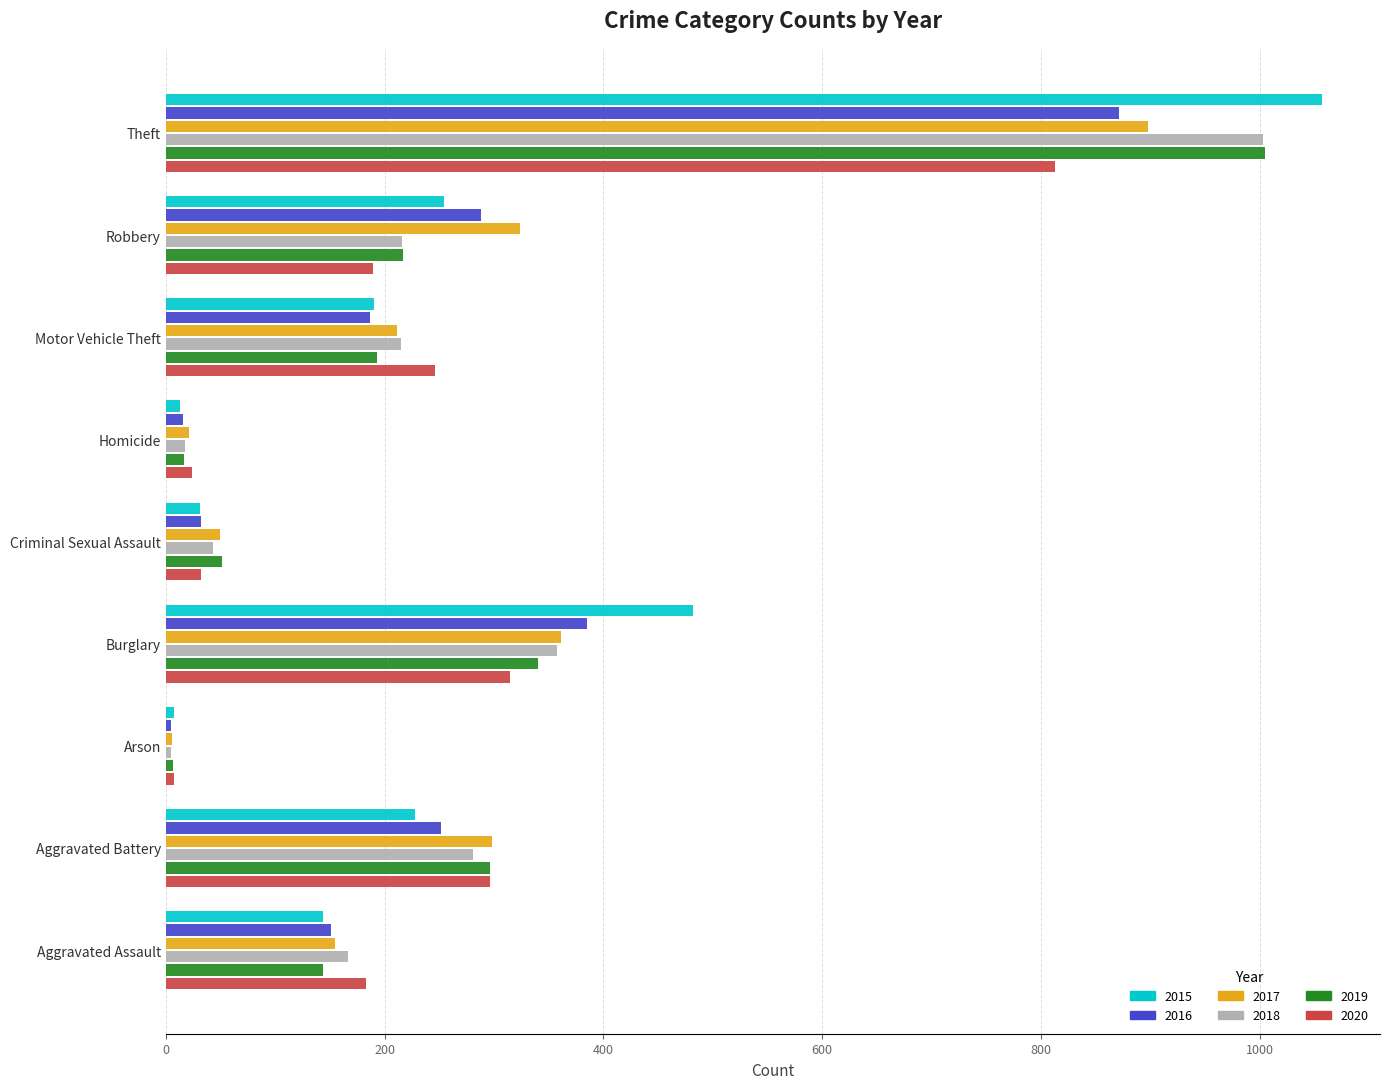

The value of 2016 at Aggravated Battery is 252. True or false?

True